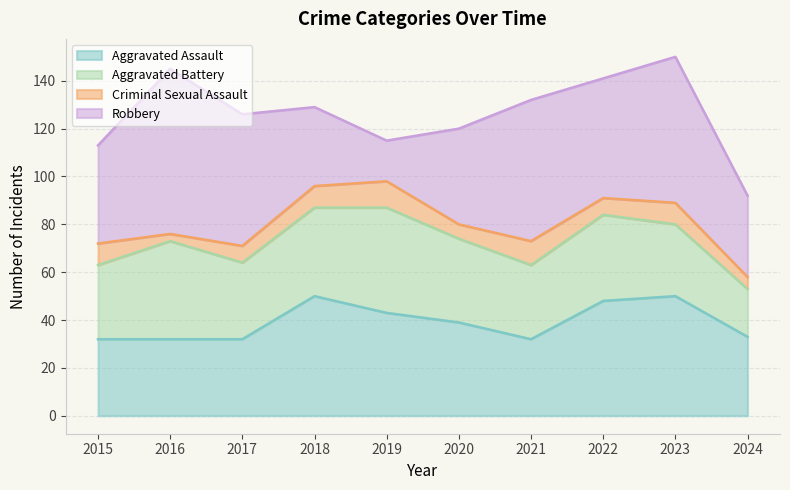

Reading right to left, extract all data points from this chart.

Aggravated Assault: 33	50	48	32	39	43	50	32	32	32
Aggravated Battery: 20	30	36	31	35	44	37	32	41	31
Criminal Sexual Assault: 5	9	7	10	6	11	9	7	3	9
Robbery: 34	61	50	59	40	17	33	55	69	41